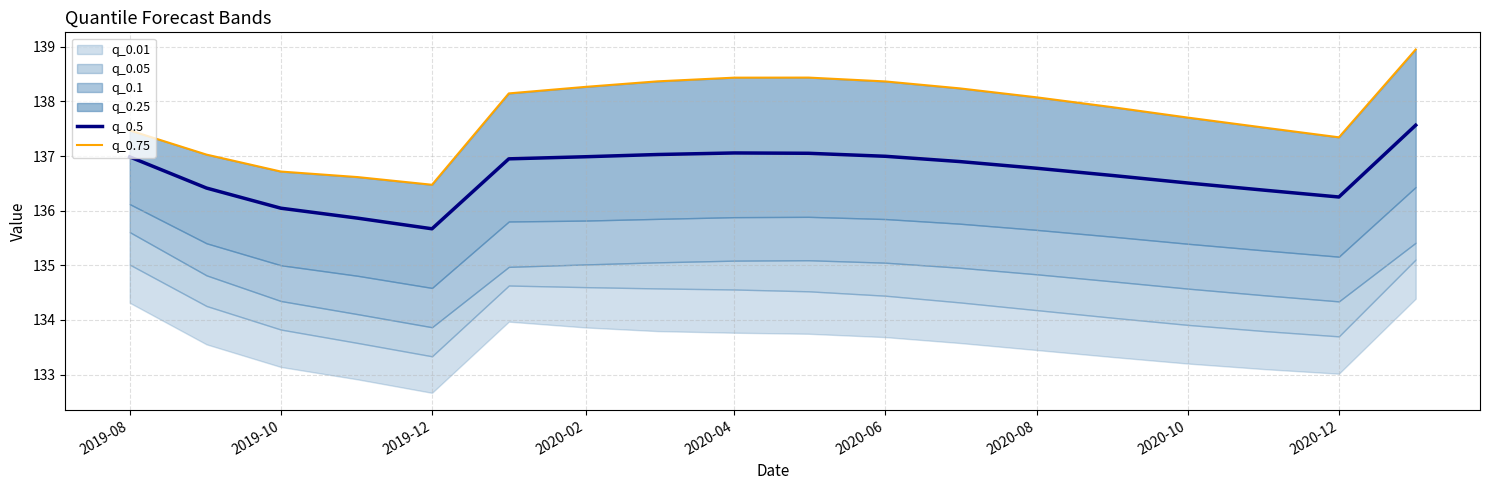

How many data points in q_0.75 are less than 138?

9